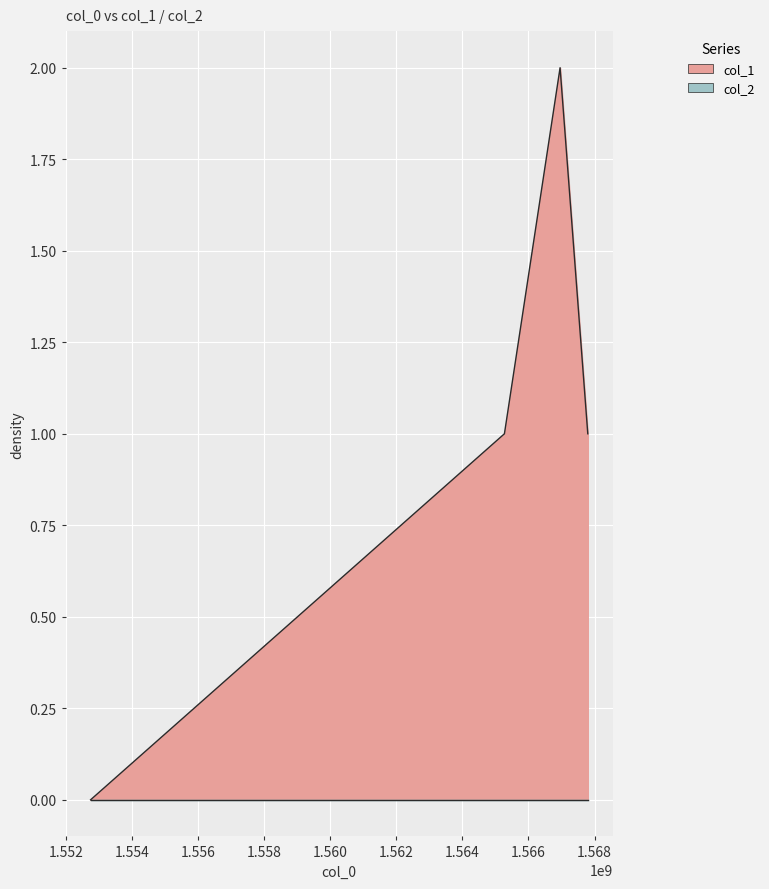

Where is the first local maximum?

1566957874